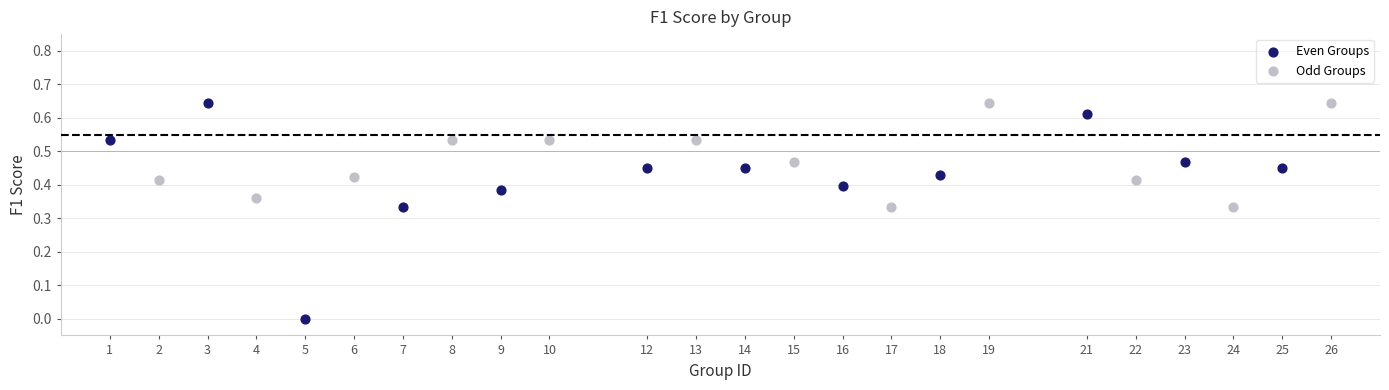

Which series has the largest Y range (max minus min)?

Even Groups